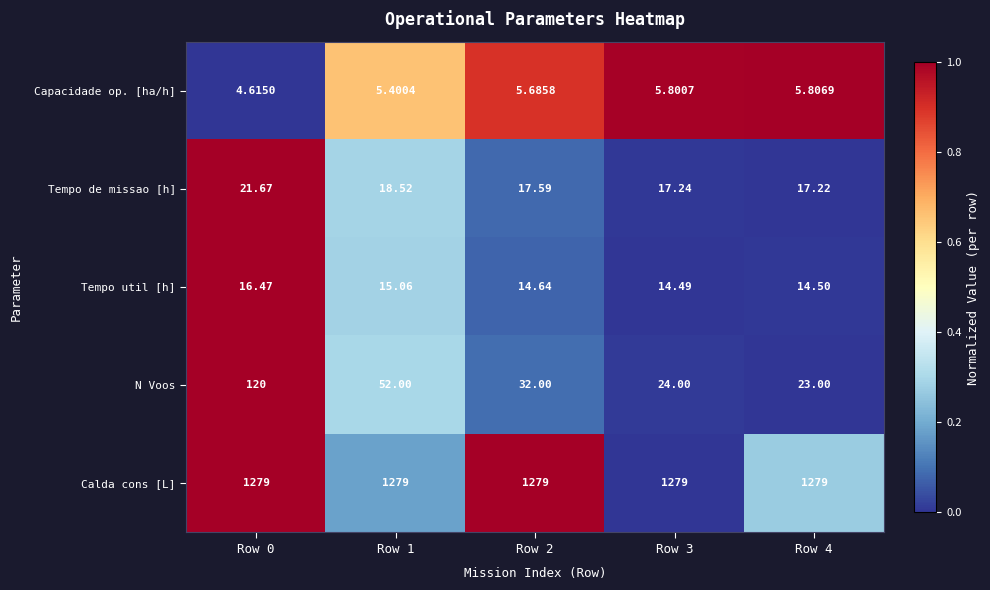

Is the value of Capacidade op. [ha/h] at Row 1 greater than the value of N Voos at Row 4?

No